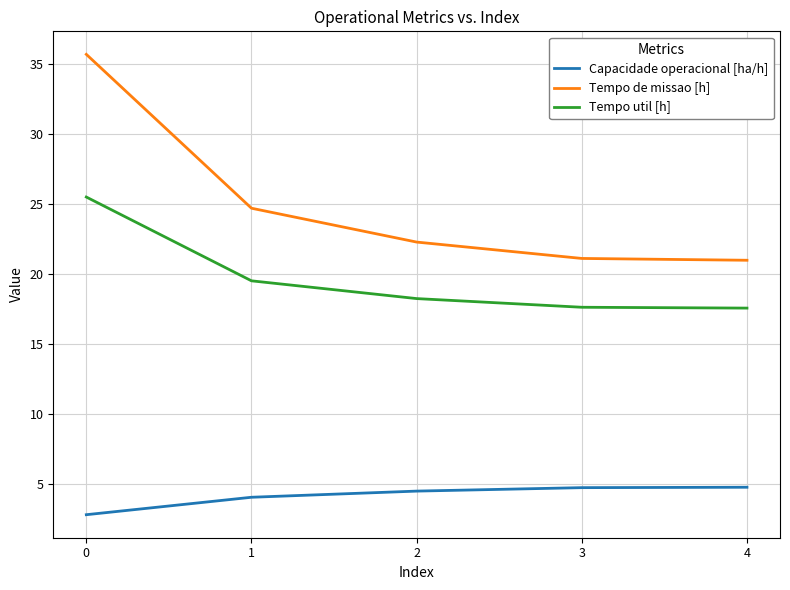

Is this an area chart (filled region under the line)?

No